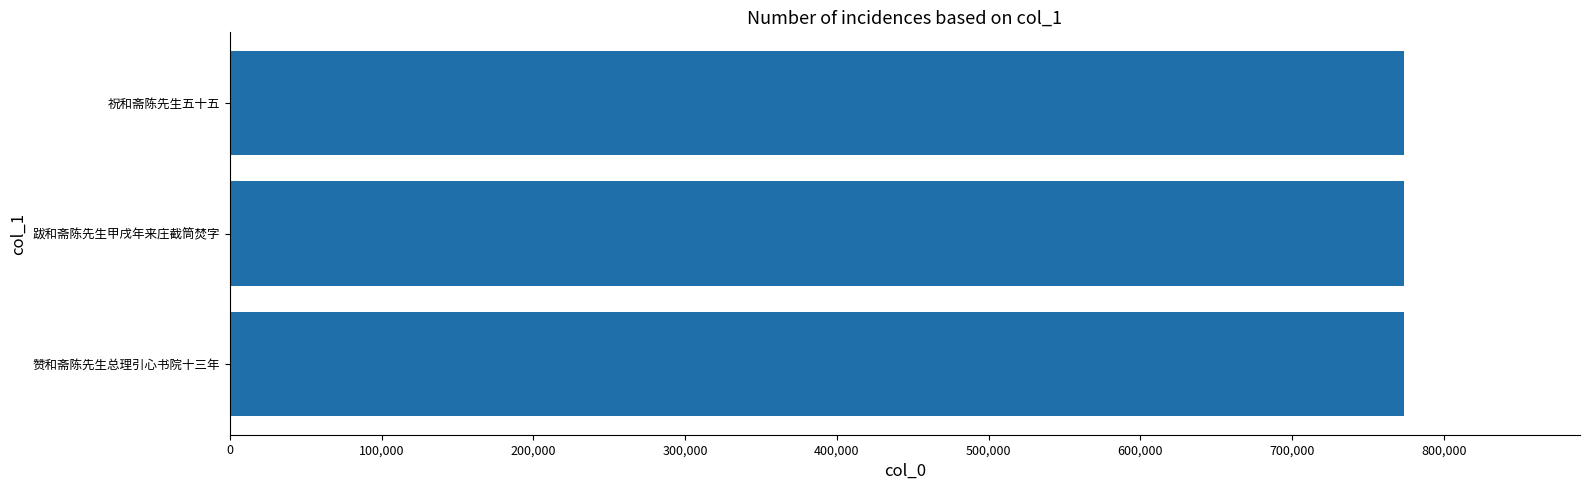

What is the average value?

773638